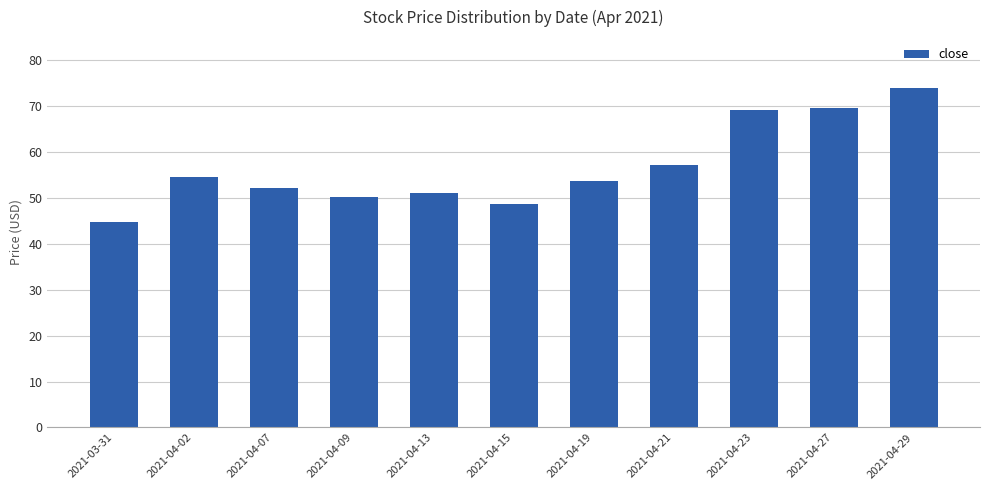

How many data points are less than 53?

5